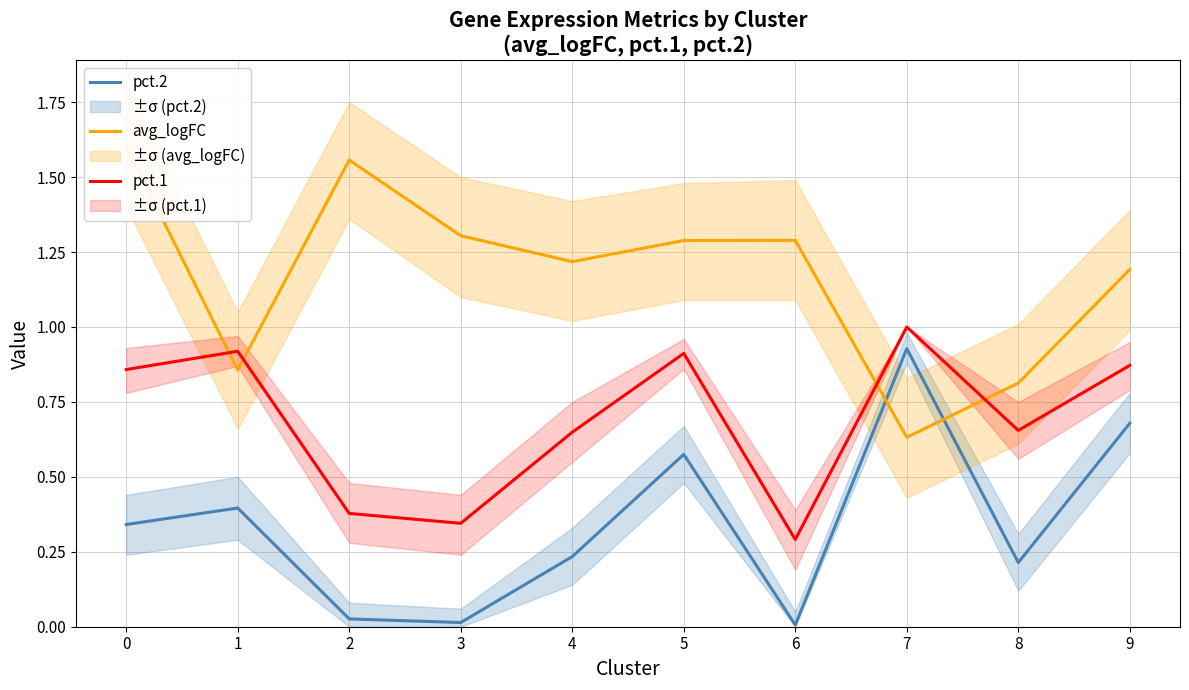

The value of avg_logFC at 9 is 1.8. True or false?

False